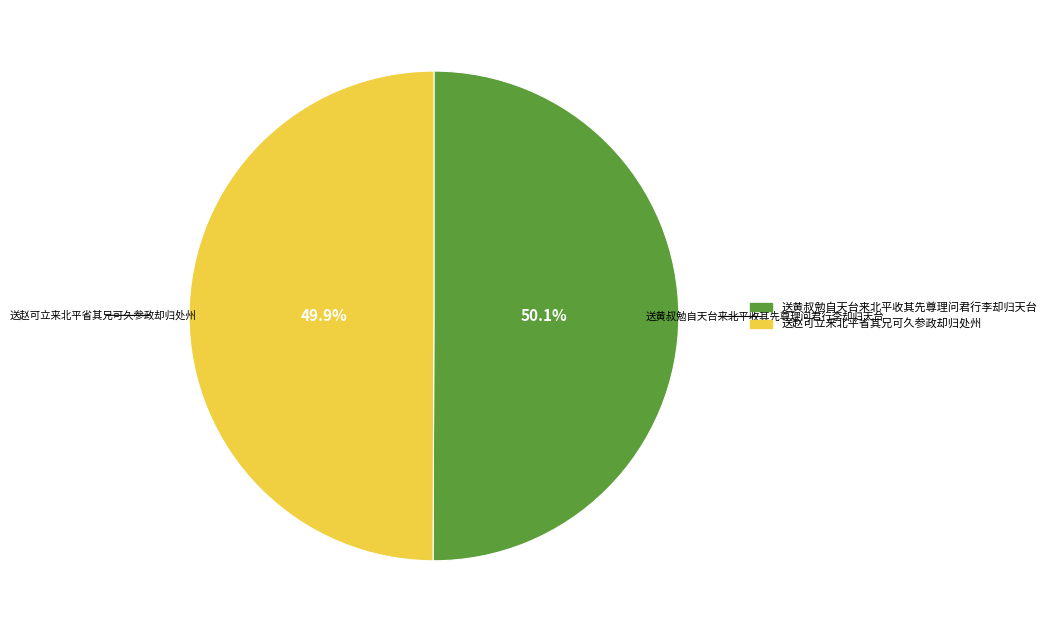

How many slices are in this pie chart?

2